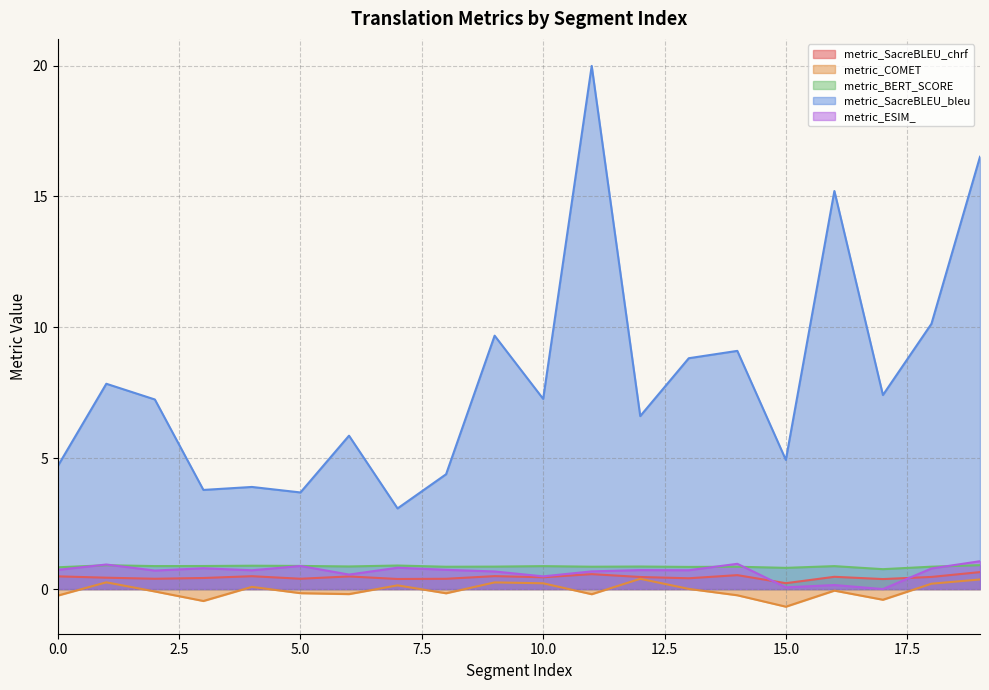

What is the sum of the metric_SacreBLEU_chrf values at 14 and 17?

0.9